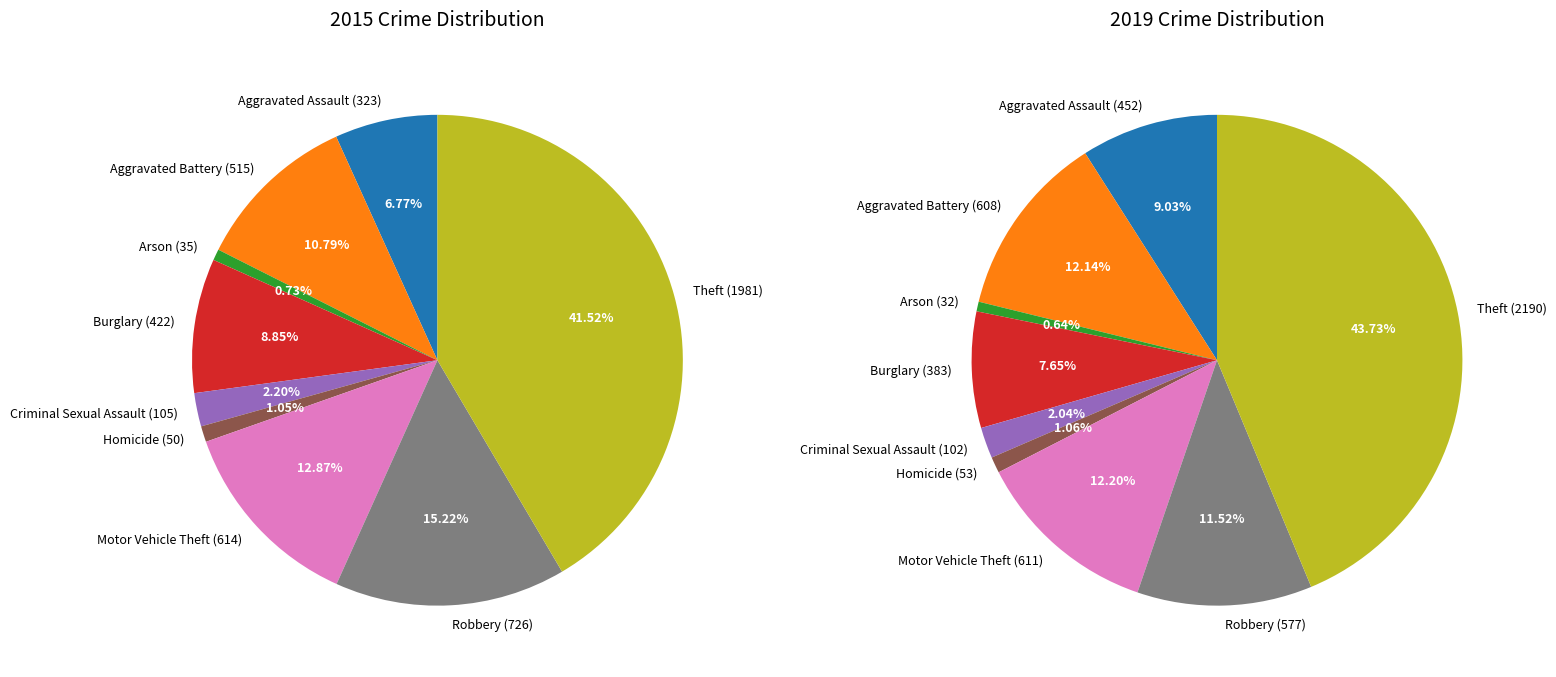

Is the sum of Arson and Theft greater than half?

No